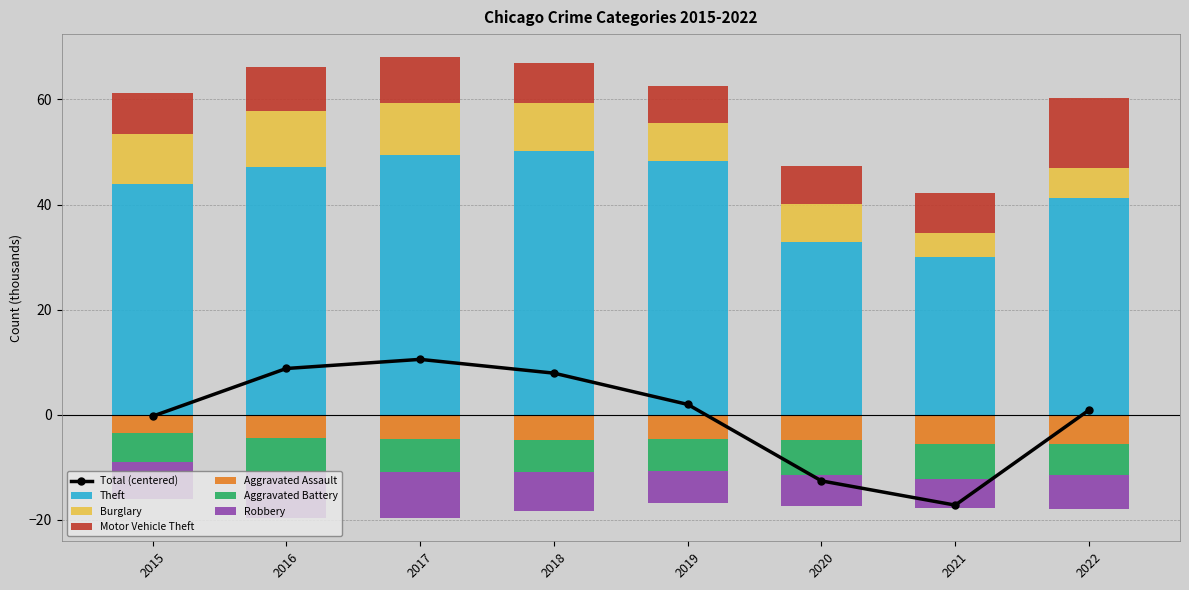

What is the average value of the Motor Vehicle Theft series?

8.5